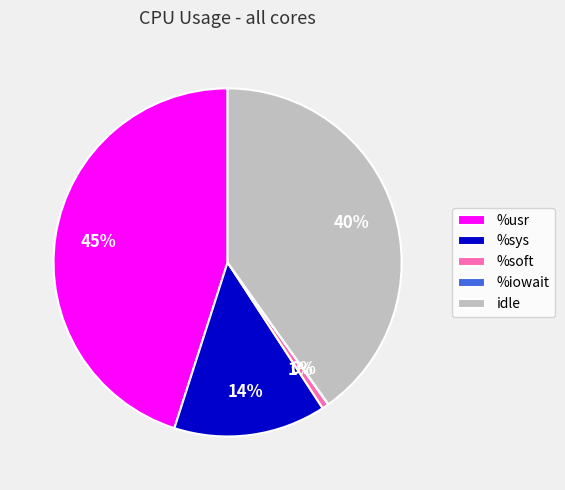

What percentage is the %soft slice, to the nearest percent?

1%